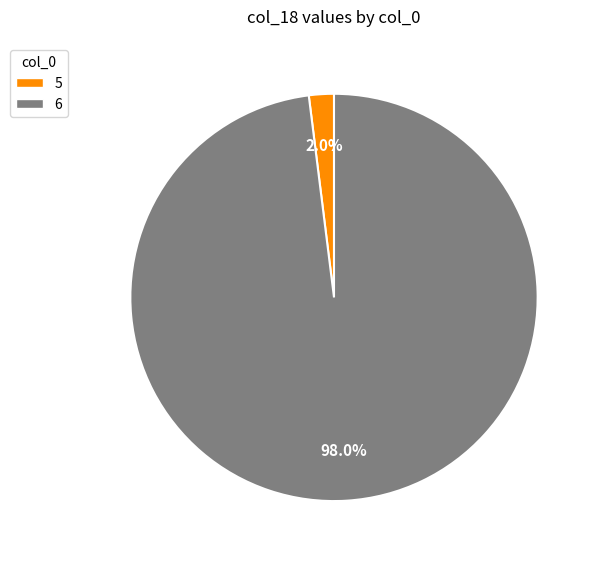

Count the number of slices in the pie.

2